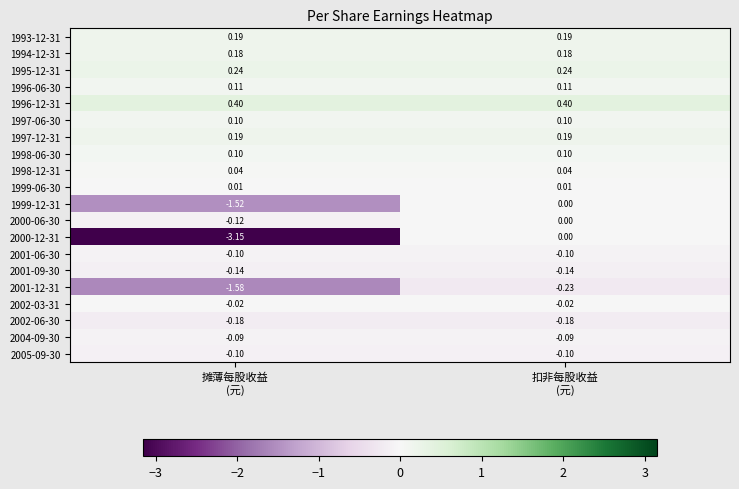

Which series changed the most between 摊薄每股收益
(元) and 扣非每股收益
(元)?

2000-12-31